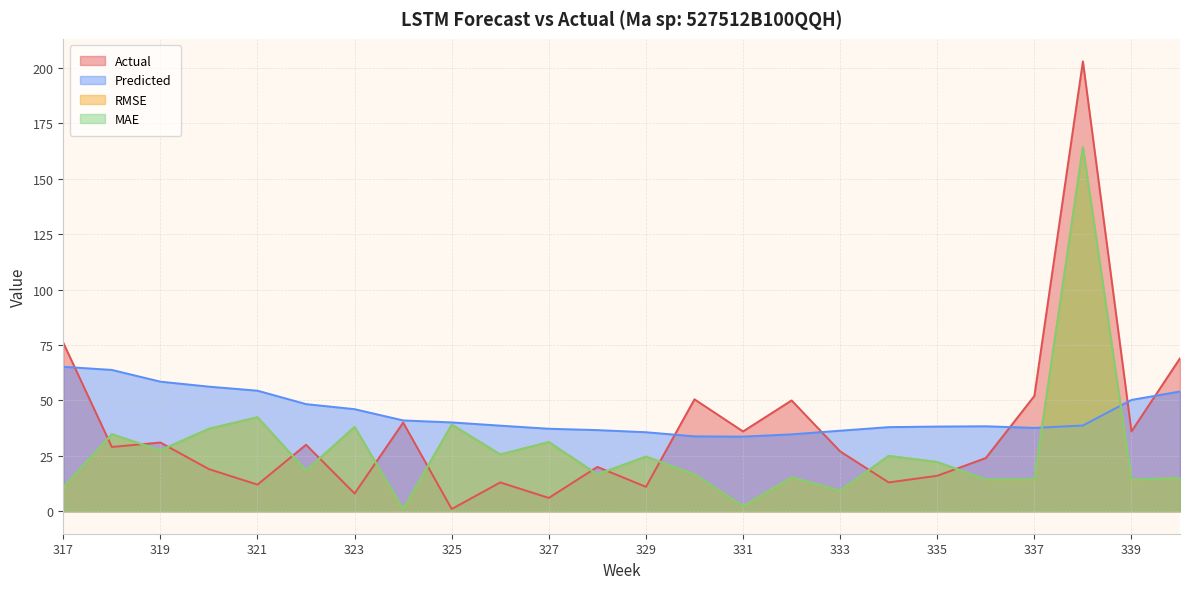

What is the difference between the highest and lowest values at 333?

27.0